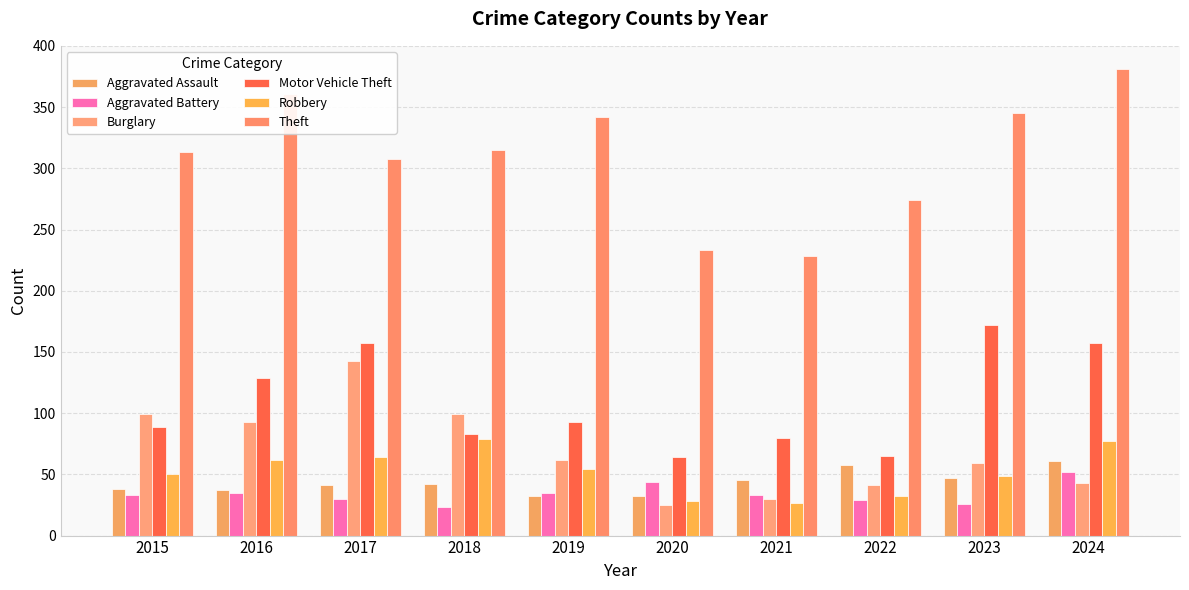

Which series has the widest spread of values?

Theft